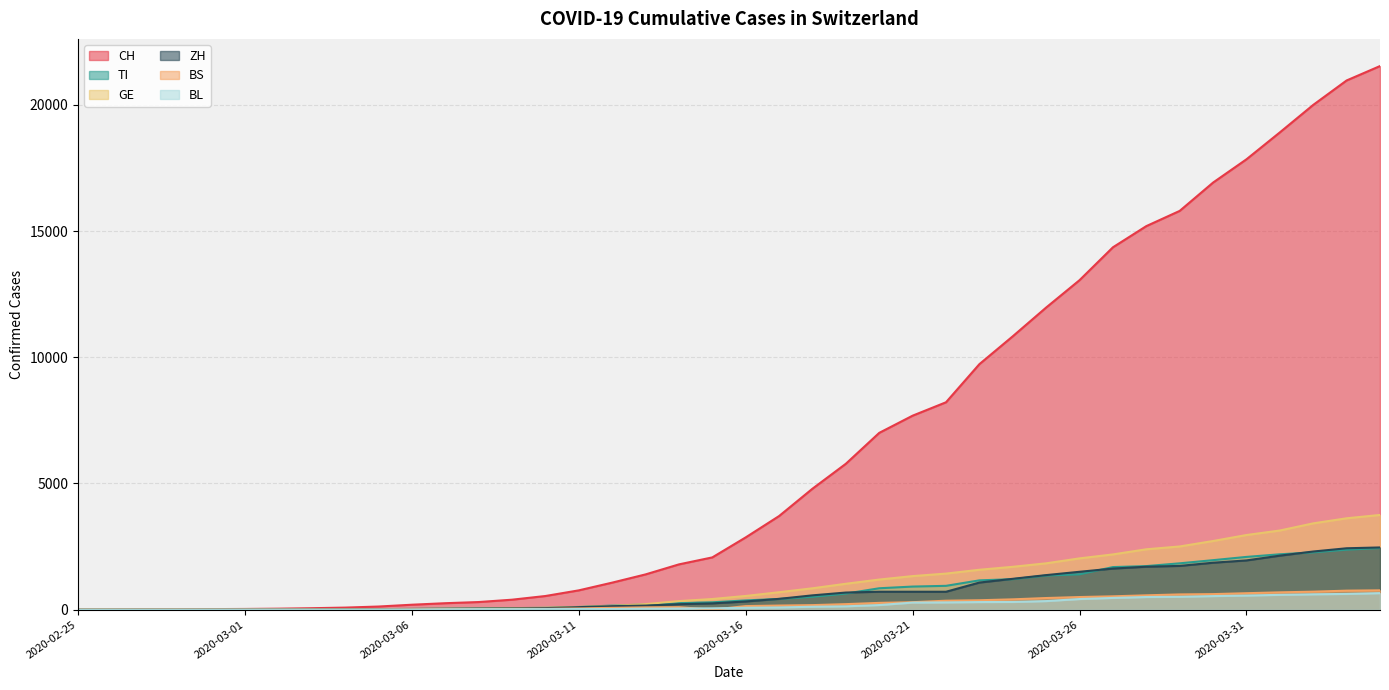

How many lines are shown in the chart?

6